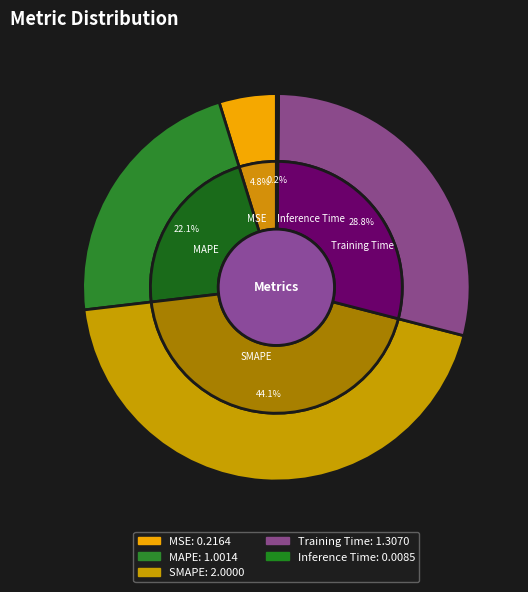

Which category has the biggest portion of the pie?

SMAPE